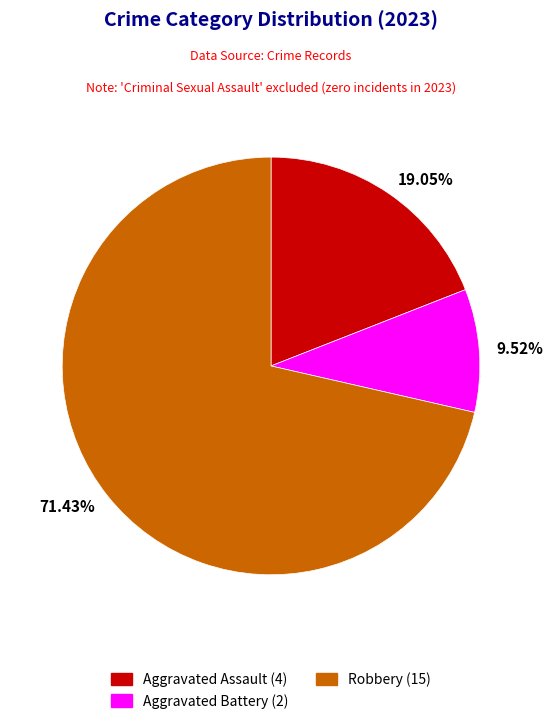

To the nearest percent, what percentage of the pie is Aggravated Battery?

10%